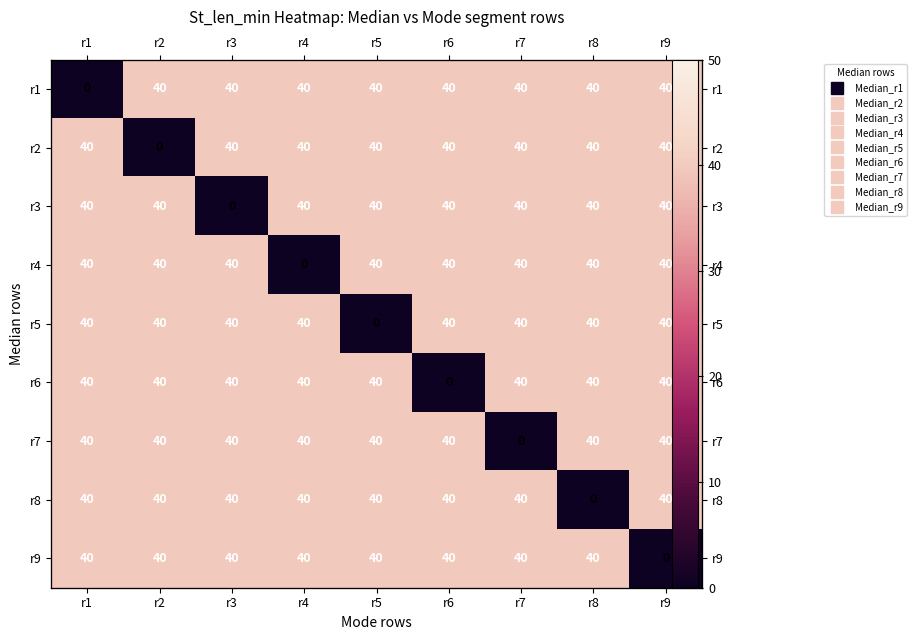

At which label does r4 reach its peak?

r1